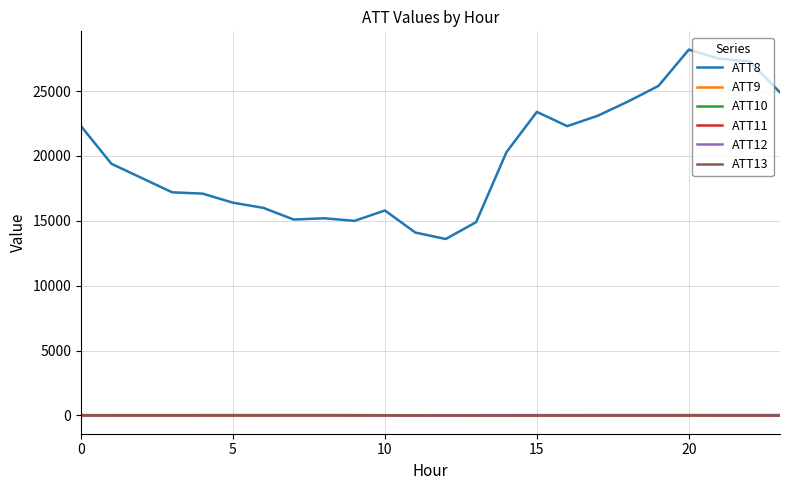

True or false: ATT9 and ATT8 cross at least once.

False